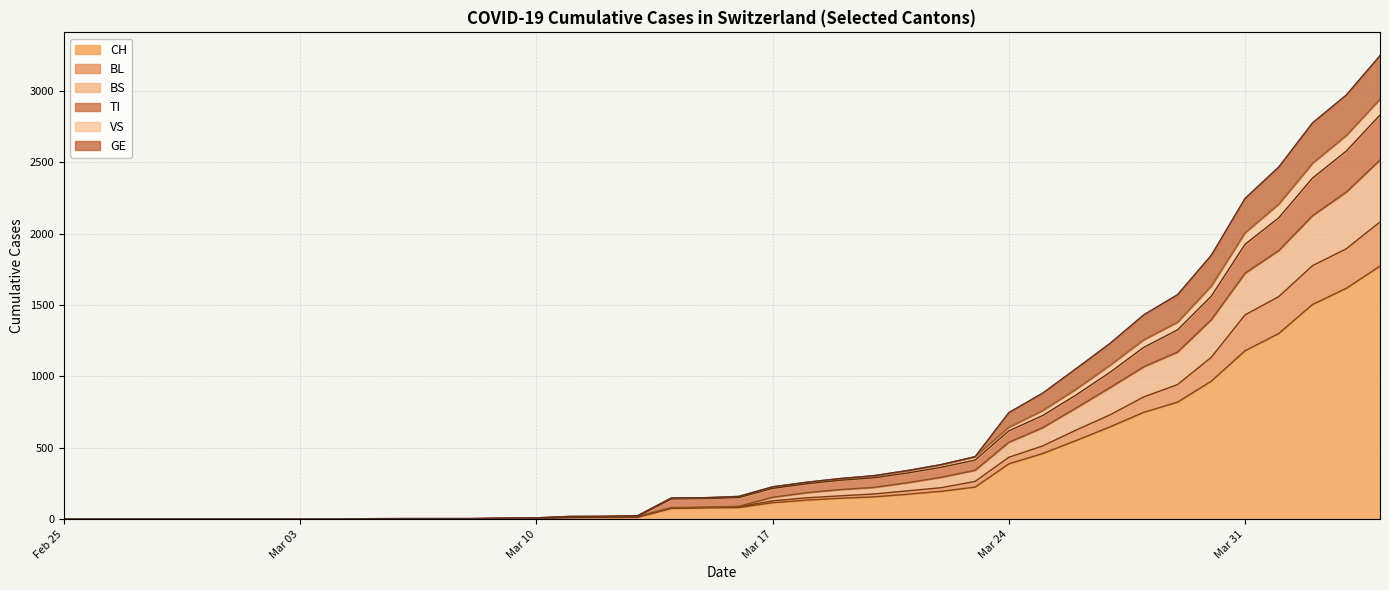

What are all the series names shown in the legend?

CH, BL, BS, TI, VS, GE